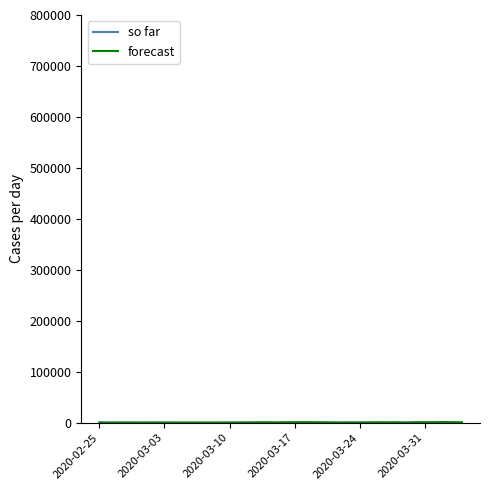

True or false: forecast has a value of 105 at 9.

False